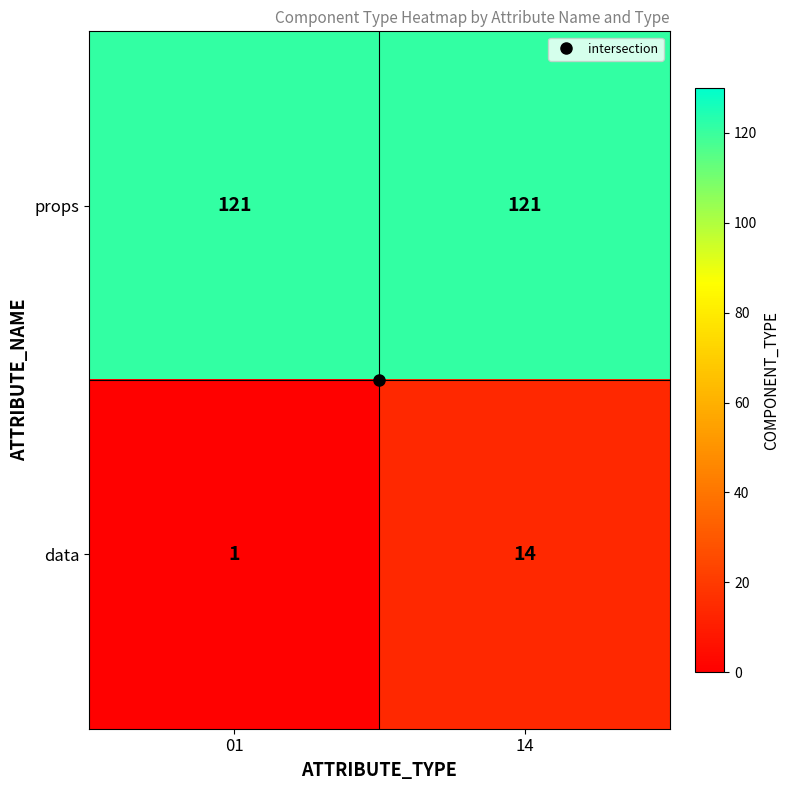

Which series has the largest total across all categories?

props